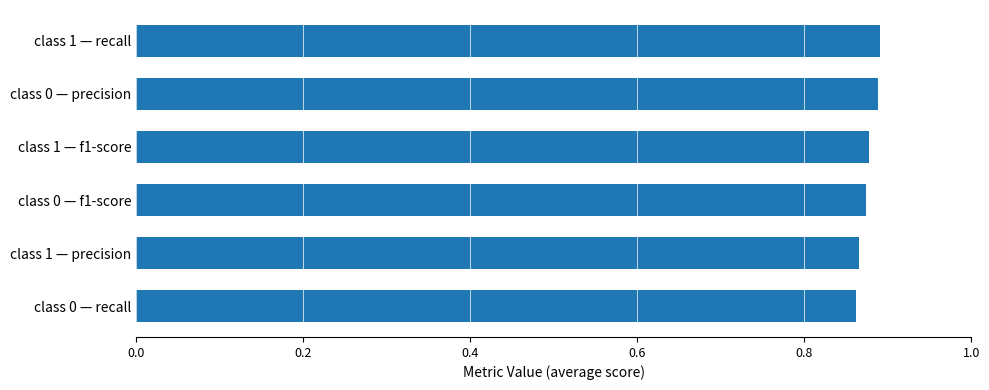

True or false: the data shows 0.5 at class 0 — precision.

False